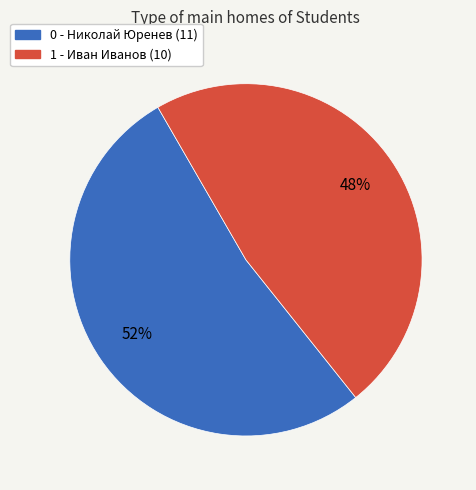

Which slice represents more than half of the pie?

0 - Николай Юренев (11)